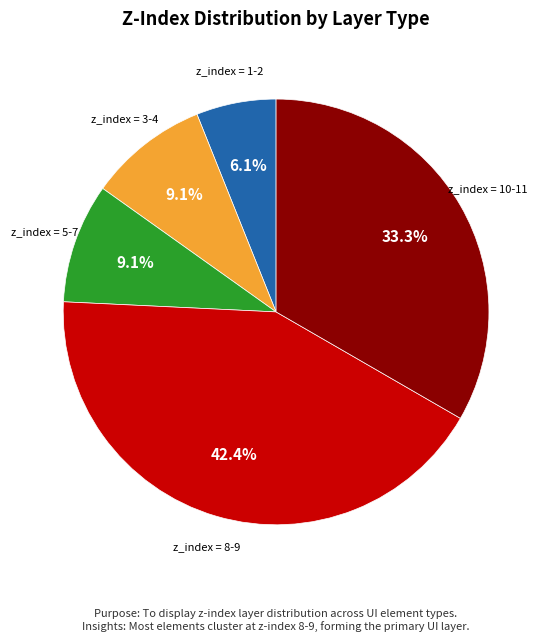

Does any single category account for the majority?

No